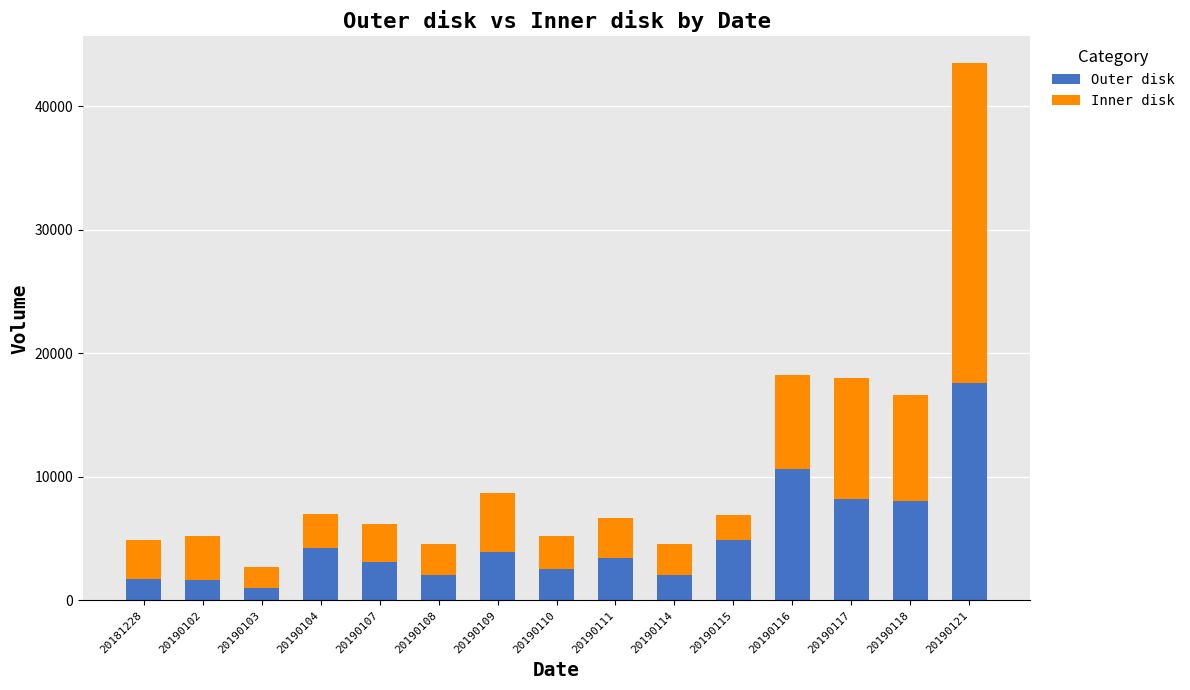

What is the sum of all Outer disk values?

75187